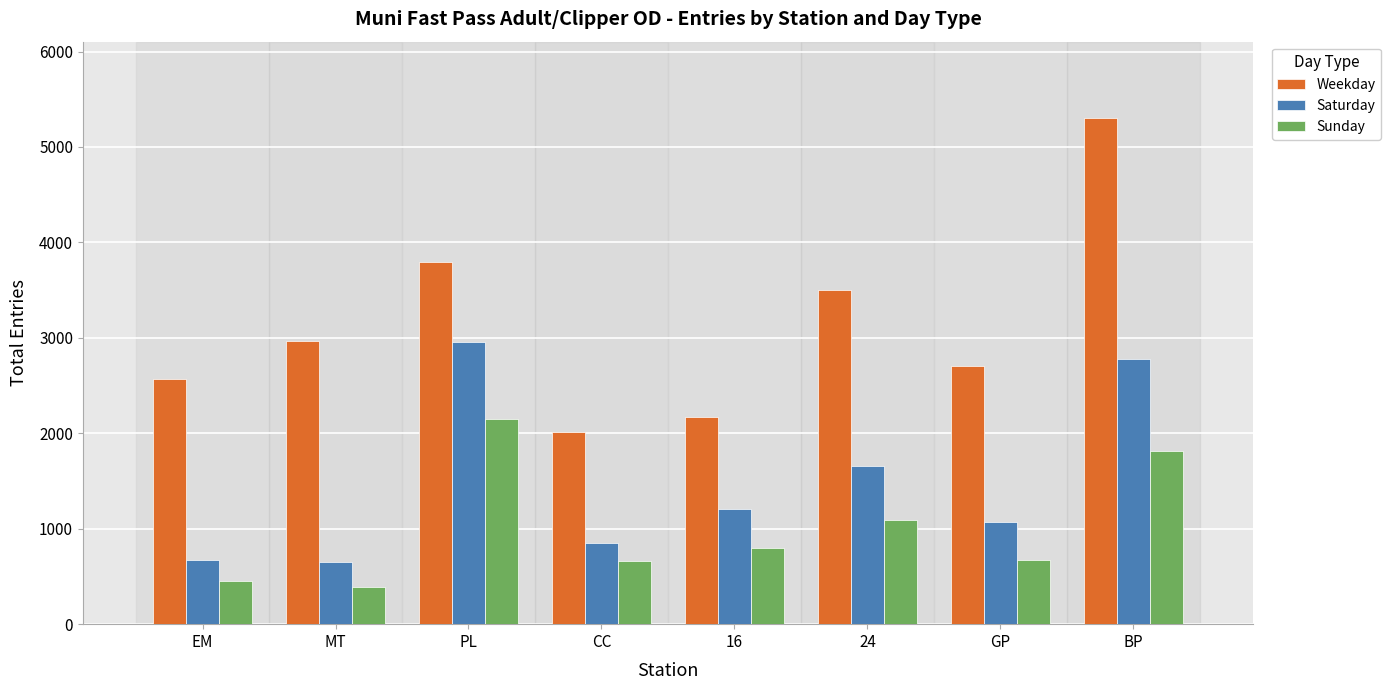

What is the sum of the Weekday values at GP and BP?

8010.3